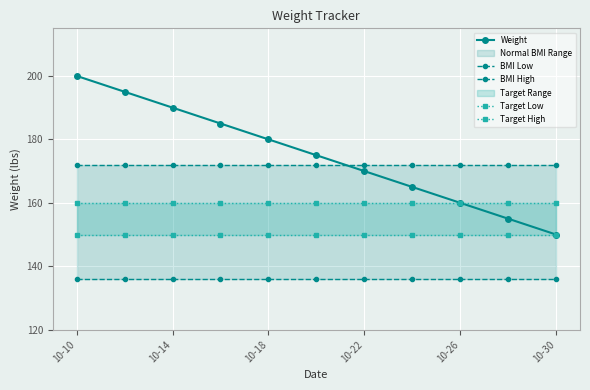

True or false: BMI Low and Target High cross at least once.

False